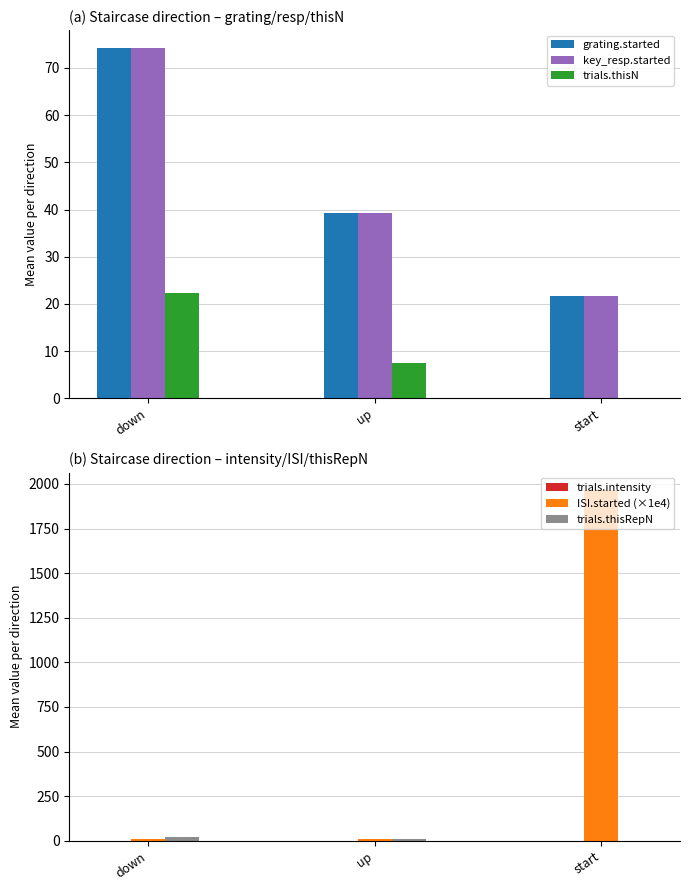

How many bars are there in each group?

6